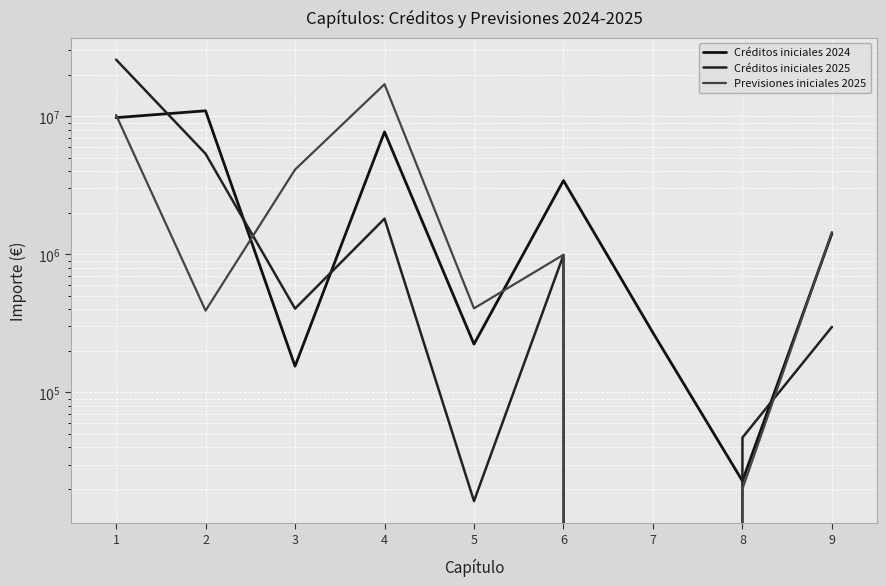

Is this an area chart (filled region under the line)?

No